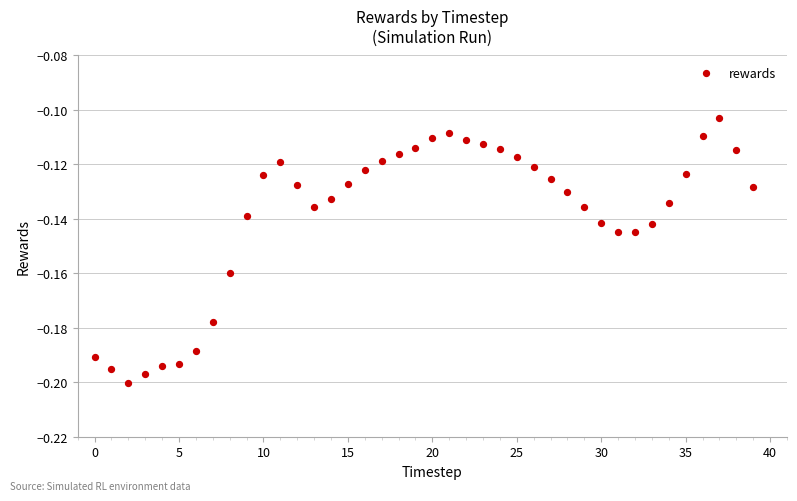

Count the number of points in this scatter plot.

40